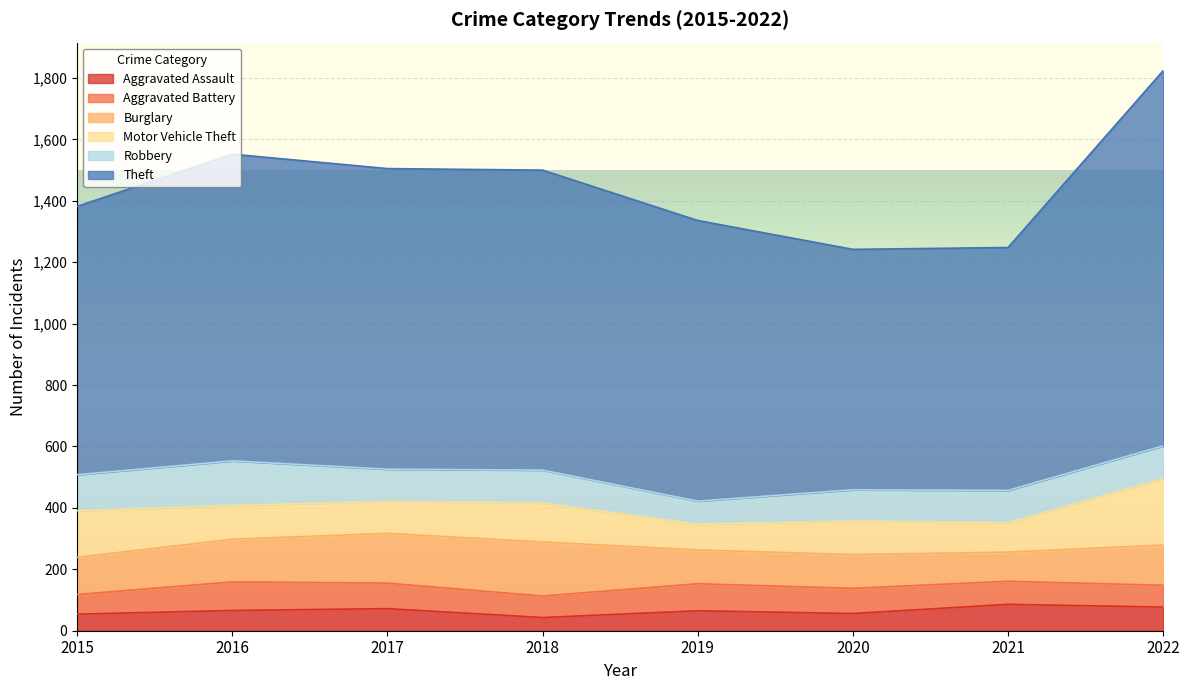

True or false: Motor Vehicle Theft and Burglary cross at least once.

True